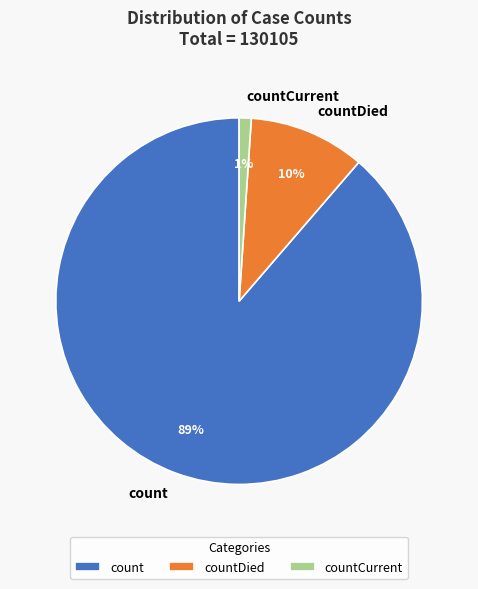

Which category has the smallest portion of the pie?

countCurrent